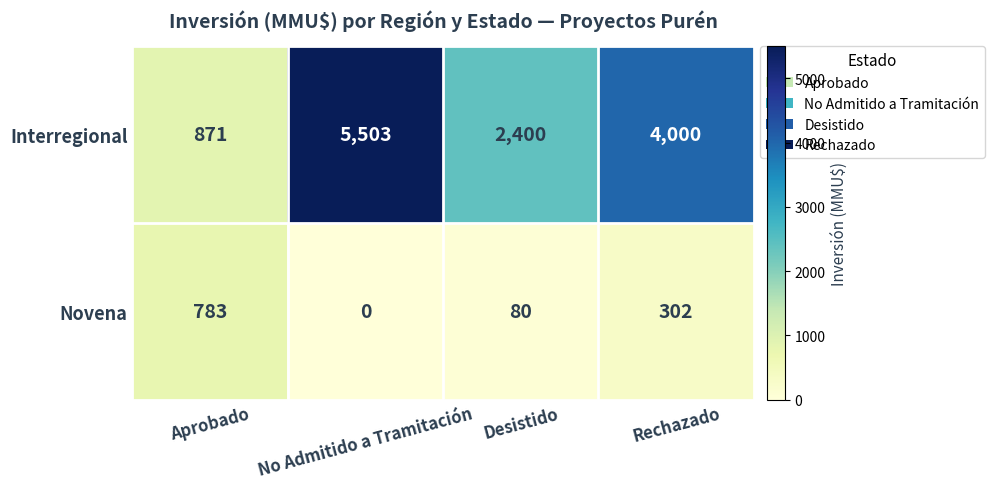

What is the spread (max minus min) of values at No Admitido a Tramitación?

5503